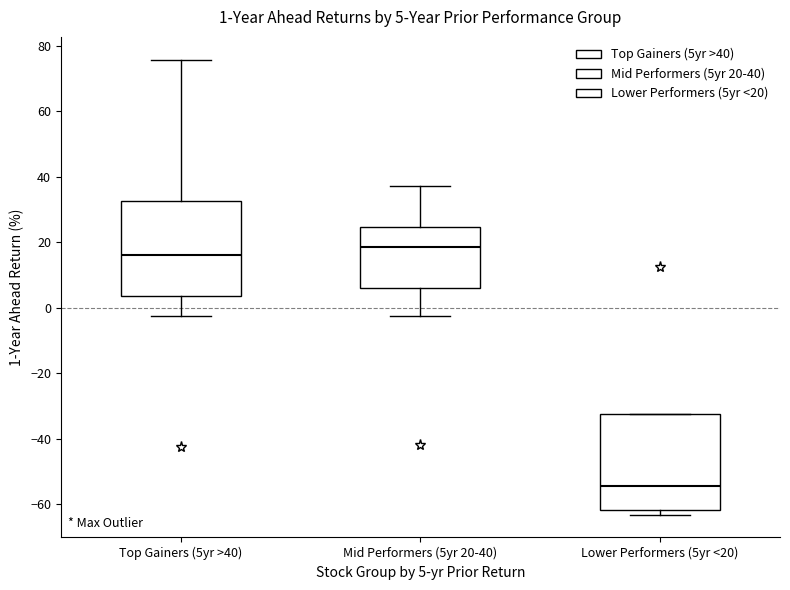

Which box's median line is the lowest?

Lower Performers (5yr <20)